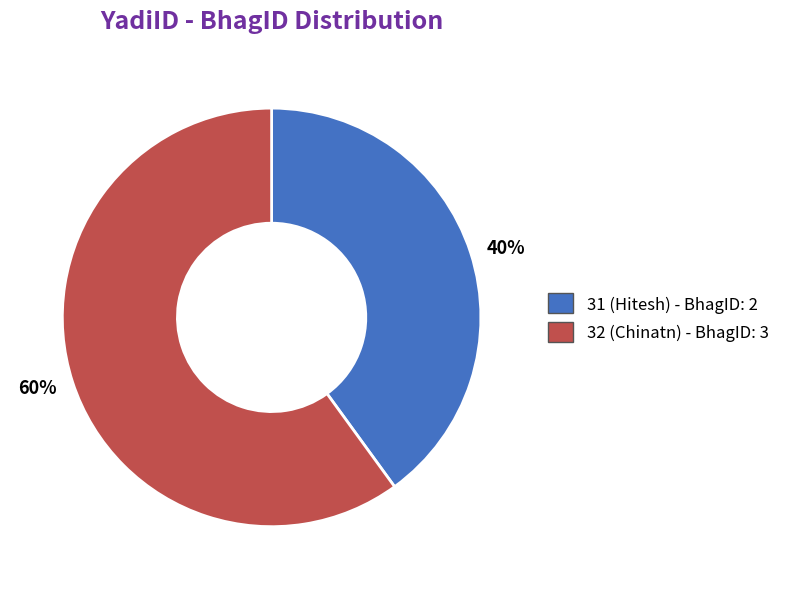

What is the majority slice?

32 (Chinatn)